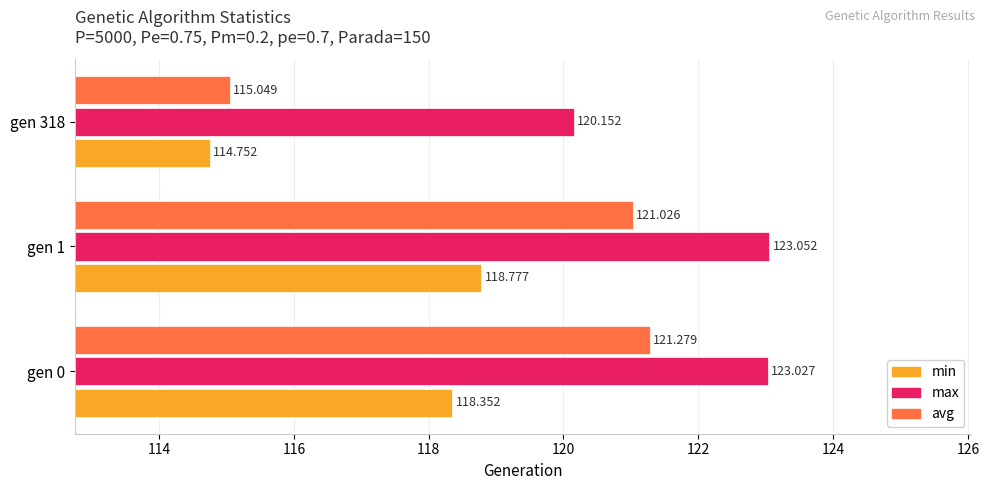

Rank the series by their average value, from lowest to highest.

min, avg, max